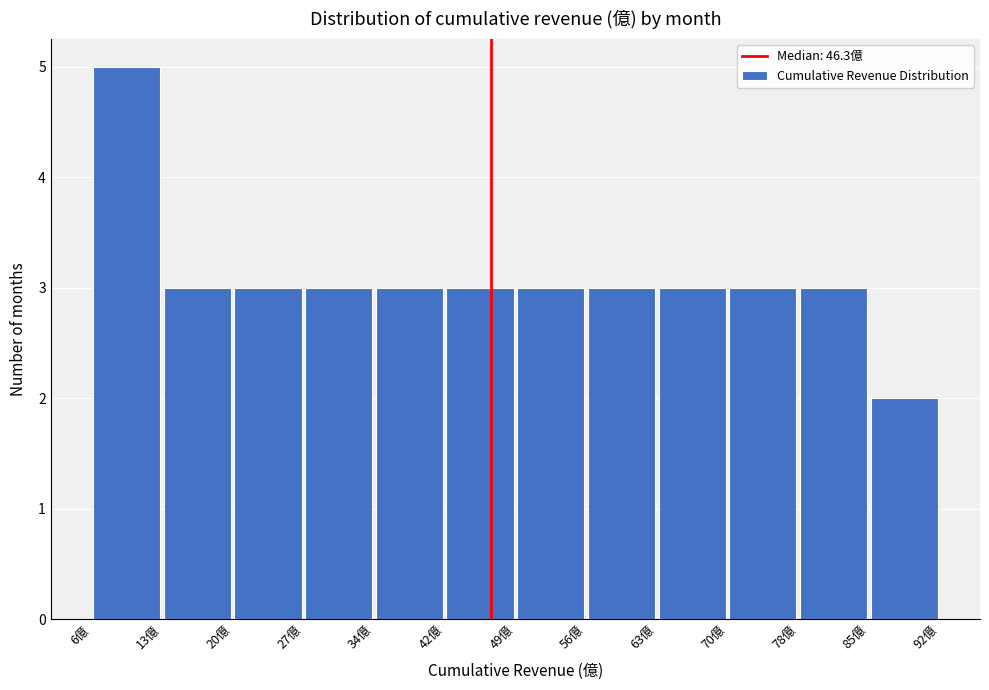

Reading left to right, transcribe this chart: for each bar, give the range it covers on the x-axis and its height. Neither the bar edges nor the heights are printed on the chart, so give them approximately, as read against the axes.

6 to 13: 5
13 to 20: 3
20 to 27: 3
27 to 34: 3
34 to 42: 3
42 to 49: 3
49 to 56: 3
56 to 63: 3
63 to 70: 3
70 to 78: 3
78 to 85: 3
85 to 92: 2